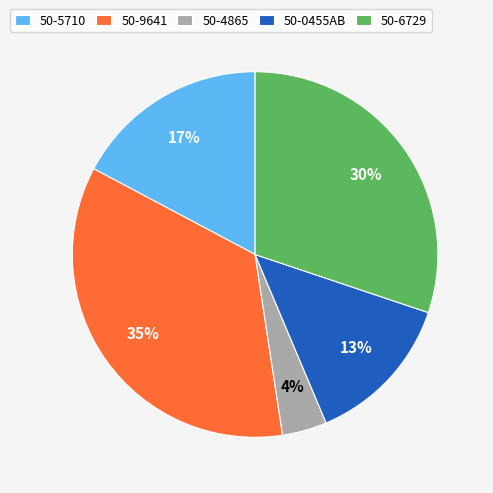

Which slice is the smallest?

50-4865